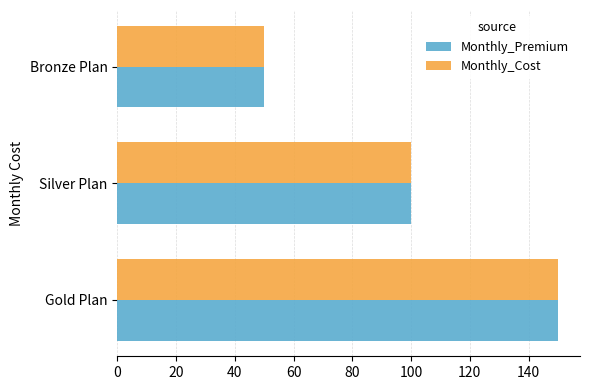

True or false: Monthly_Premium has a value of 175 at Silver Plan.

False